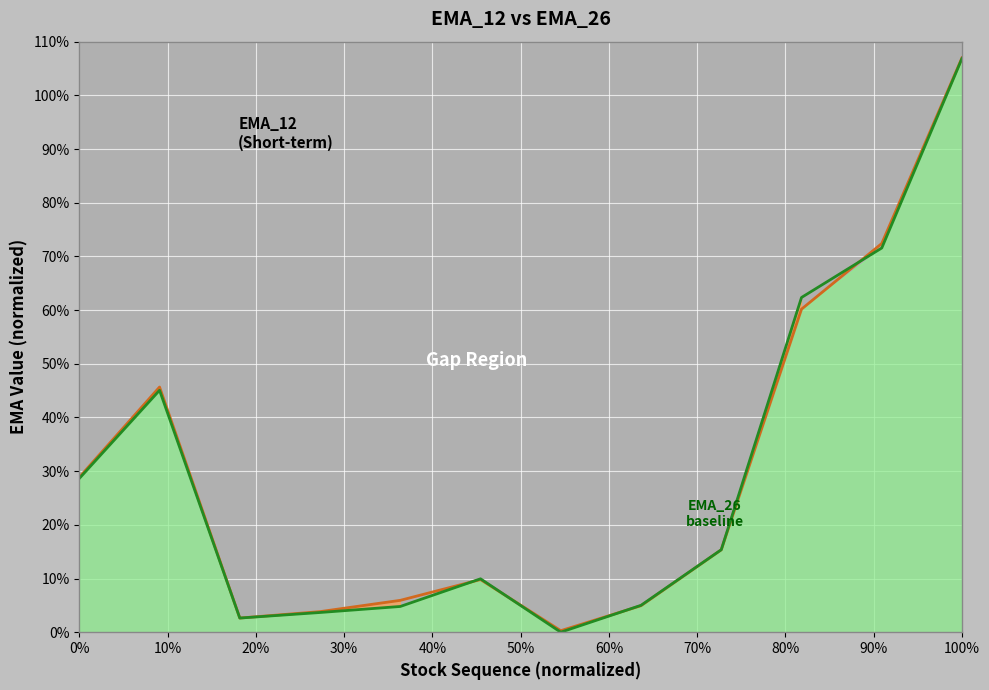

How many interior local peaks does the EMA_26 series have?

2